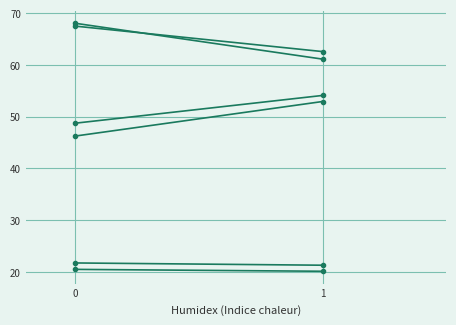

What is the sum of all col_6 values?

102.8